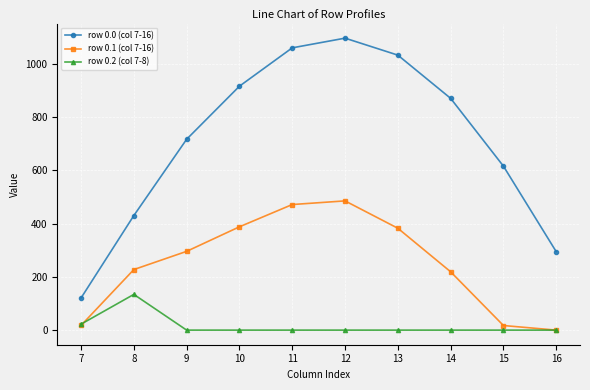

Count the number of categories in the chart.

10